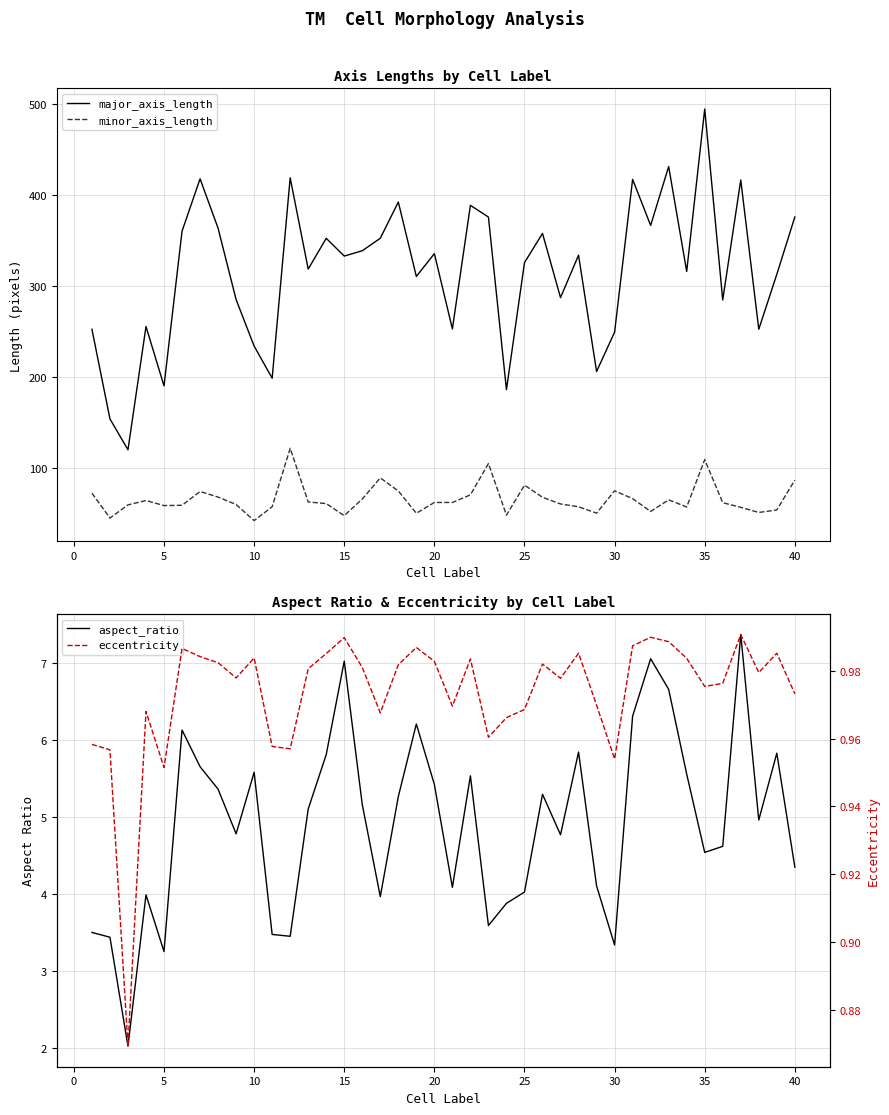

True or false: major_axis_length and minor_axis_length intersect in this chart.

False